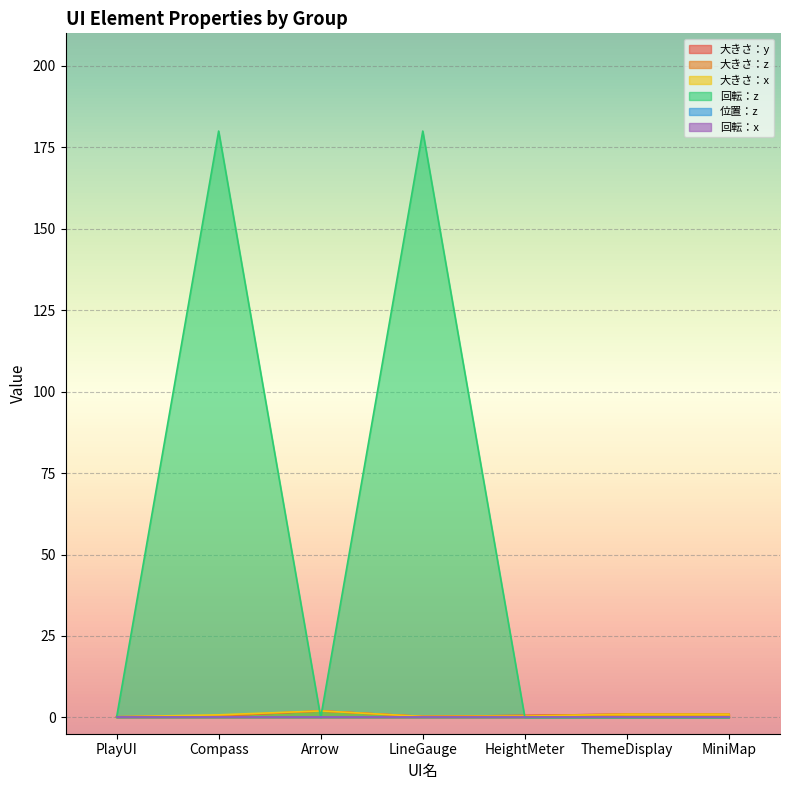

In 回転：z, how many points are lower than both neighbors (excluding endpoints)?

1